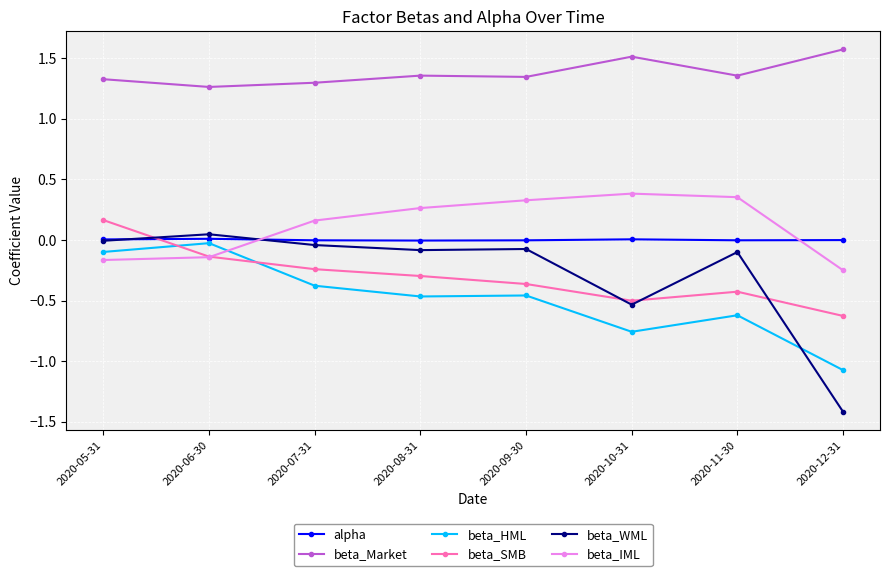

True or false: alpha and beta_SMB cross at least once.

True